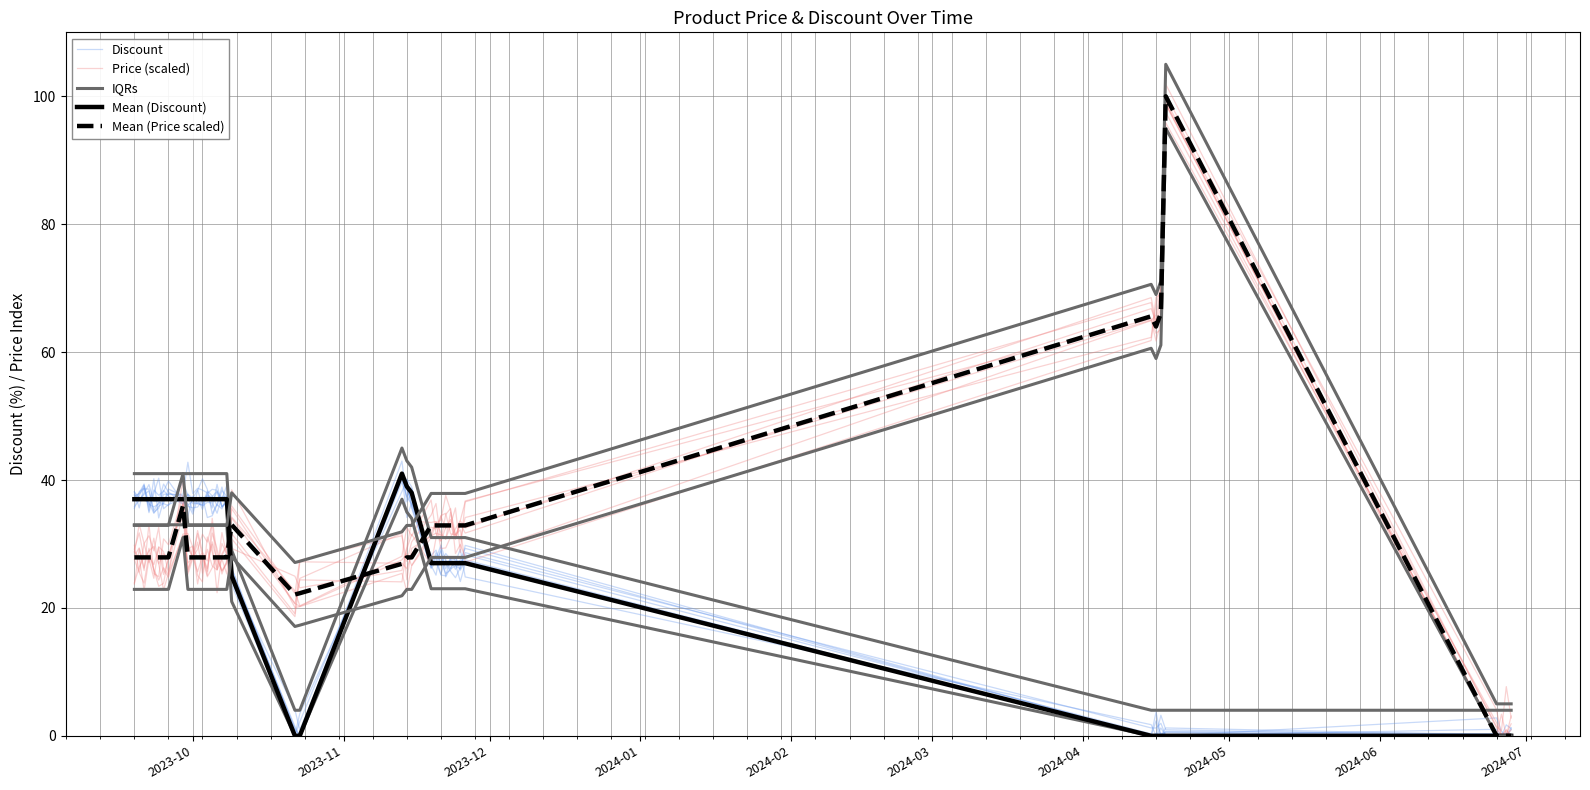

How many data points in Price (scaled) are above 29?

20